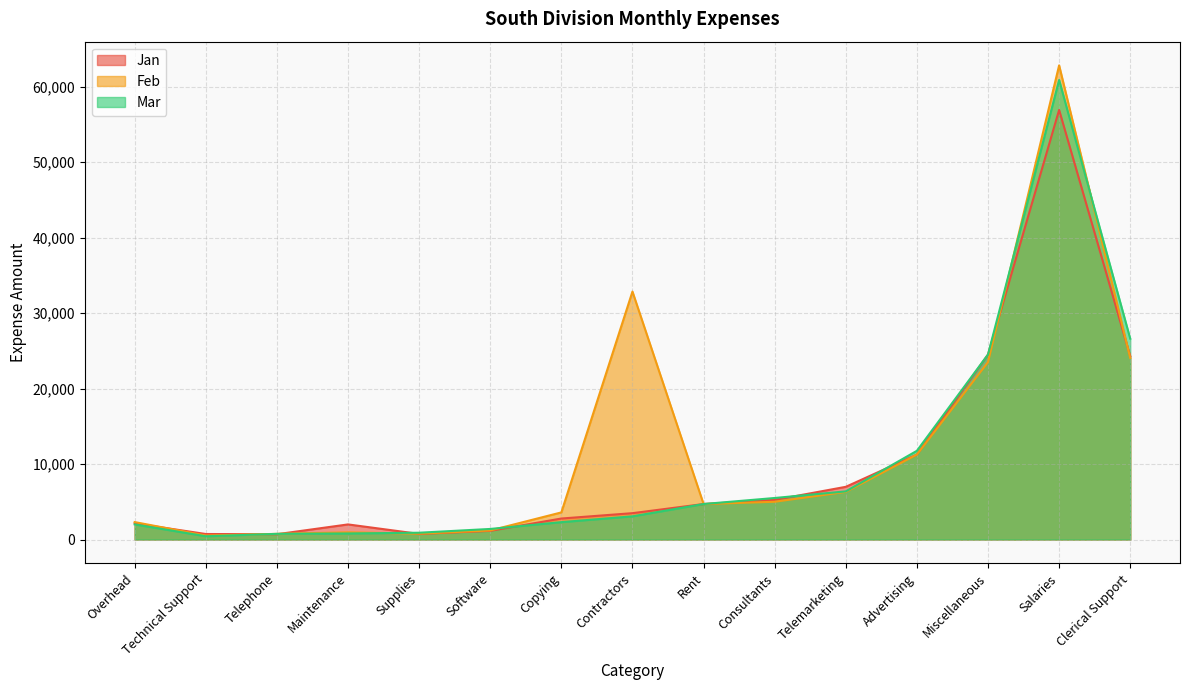

How many distinct data groups are displayed?

3